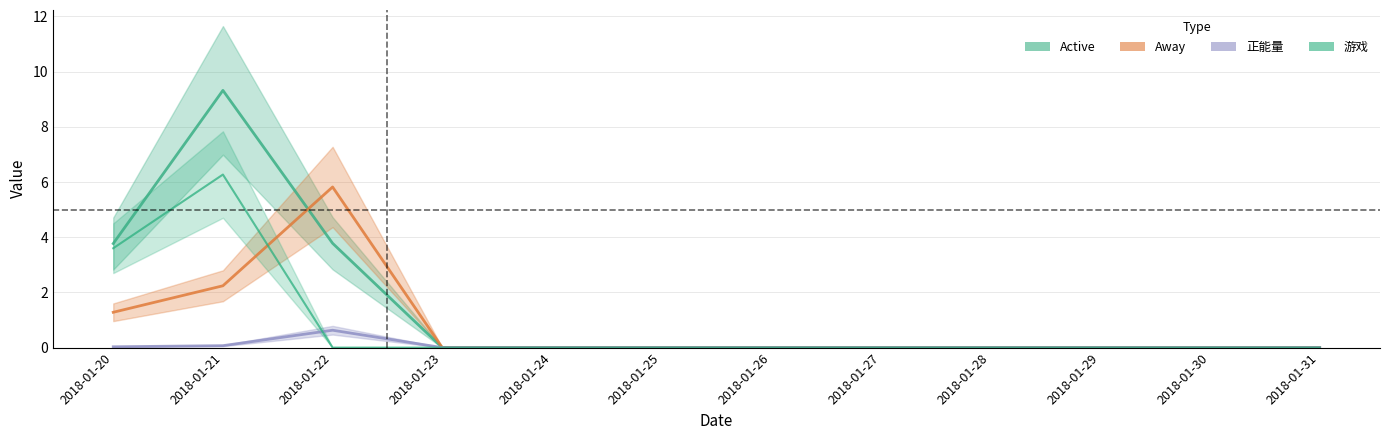

Is it true that 正能量 equals 0.9 at 2018-01-22?

False